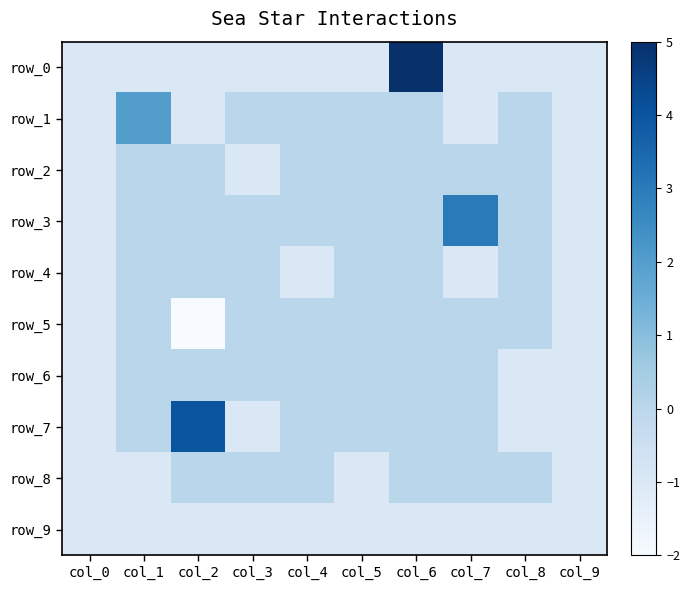

What is the total value across all series at col_3?

-4